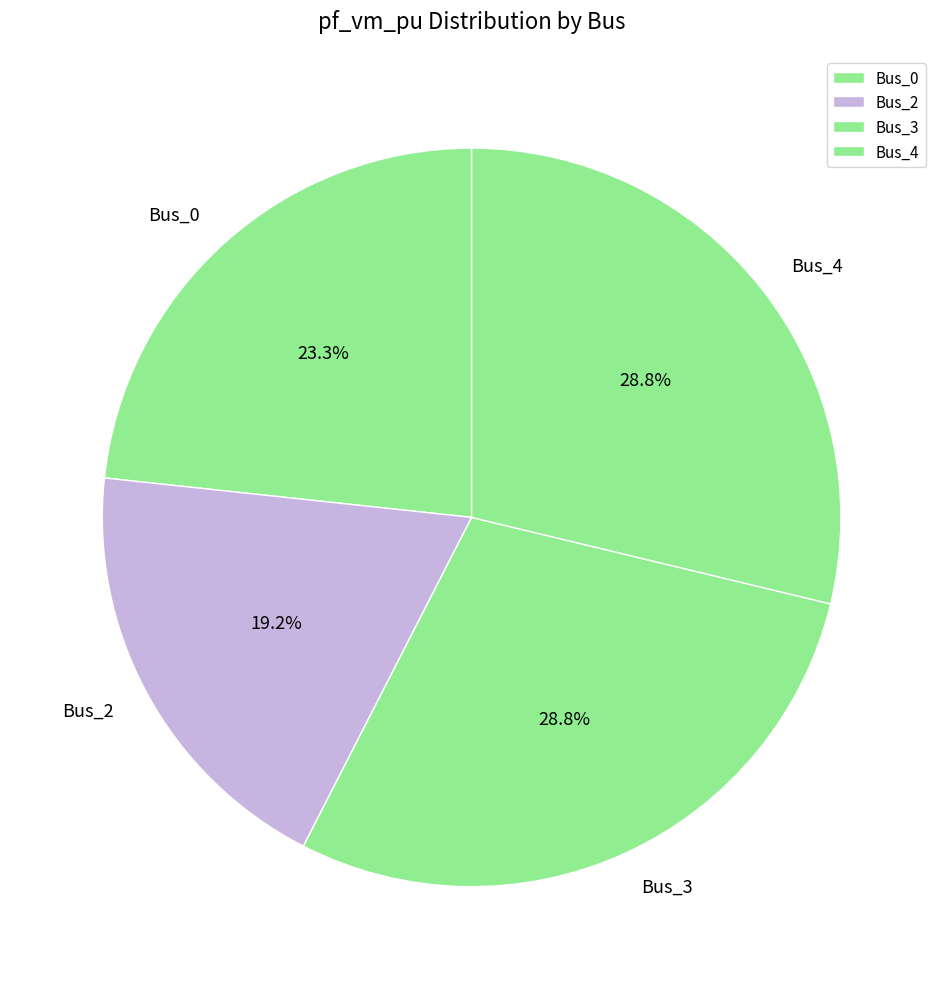

What portion of the pie excludes Bus_2?

80.8%